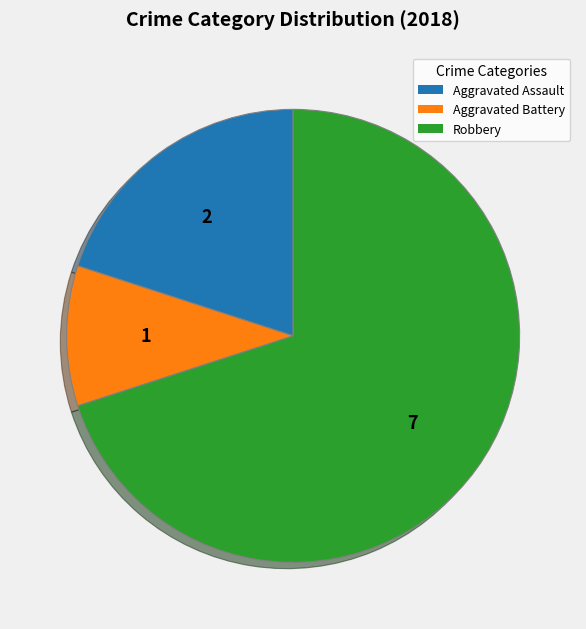

Is there a majority slice in this chart?

Yes